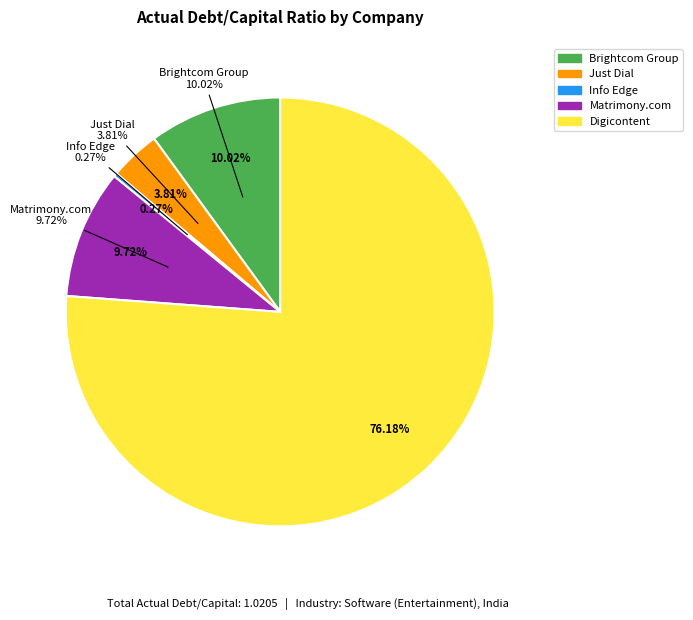

Between Matrimony.com Limited (BSE:540704) and Info Edge (India) Limited (NSEI:NAUKRI), which is larger?

Matrimony.com Limited (BSE:540704)